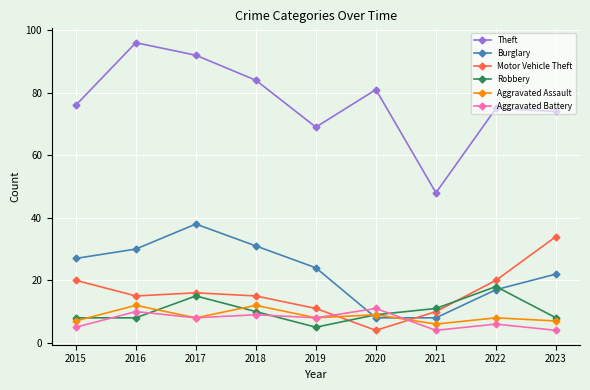

At 2015, list the series in order from largest to smallest.

Theft, Burglary, Motor Vehicle Theft, Robbery, Aggravated Assault, Aggravated Battery